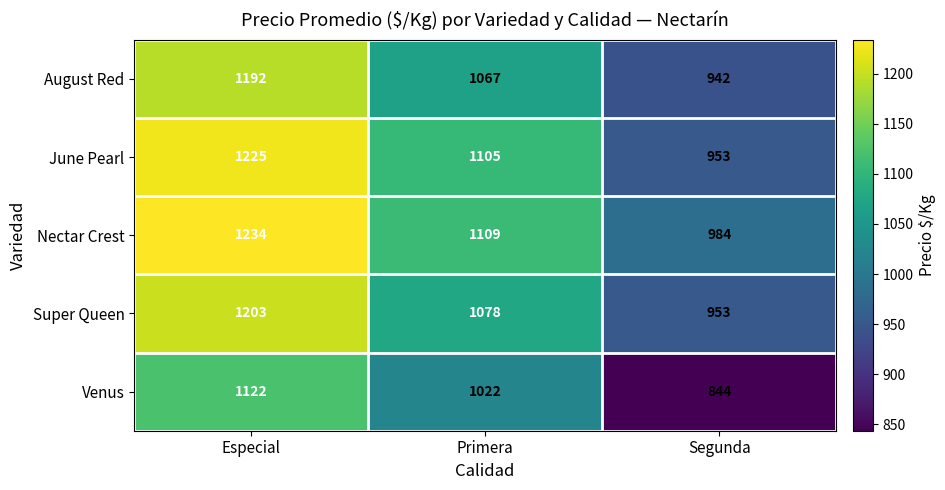

Reading left to right, list all the values displayed in this chart.

August Red: 1192	1067	942
June Pearl: 1225	1105	953
Nectar Crest: 1234	1109	984
Super Queen: 1203	1078	953
Venus: 1122	1022	844